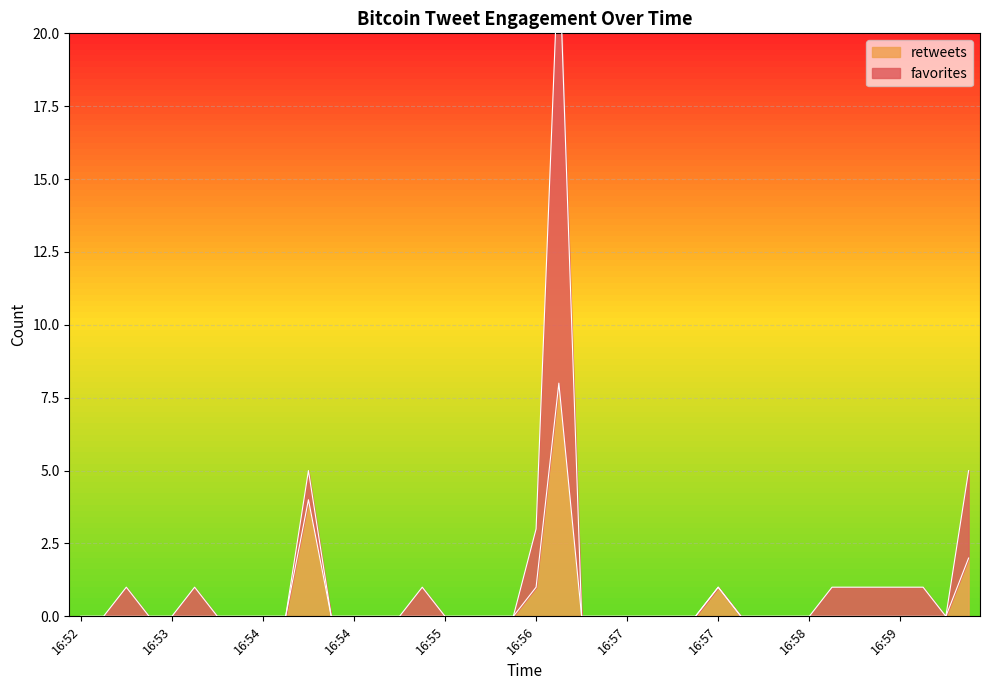

Does the chart display data point markers on the line(s)?

No